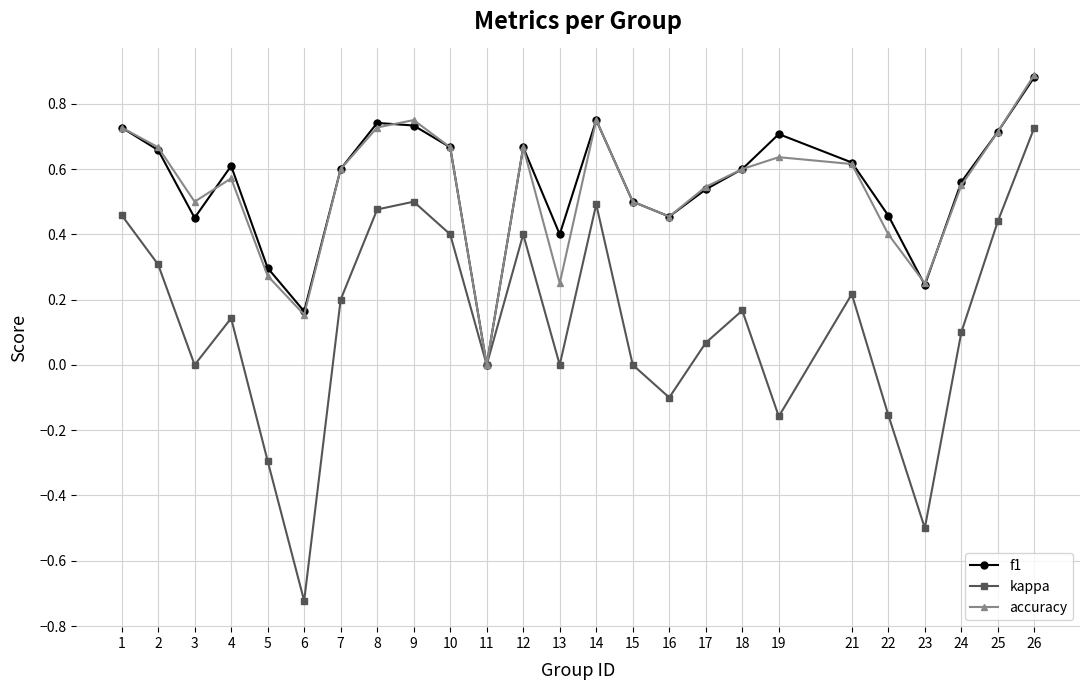

Which series has the widest spread of values?

kappa